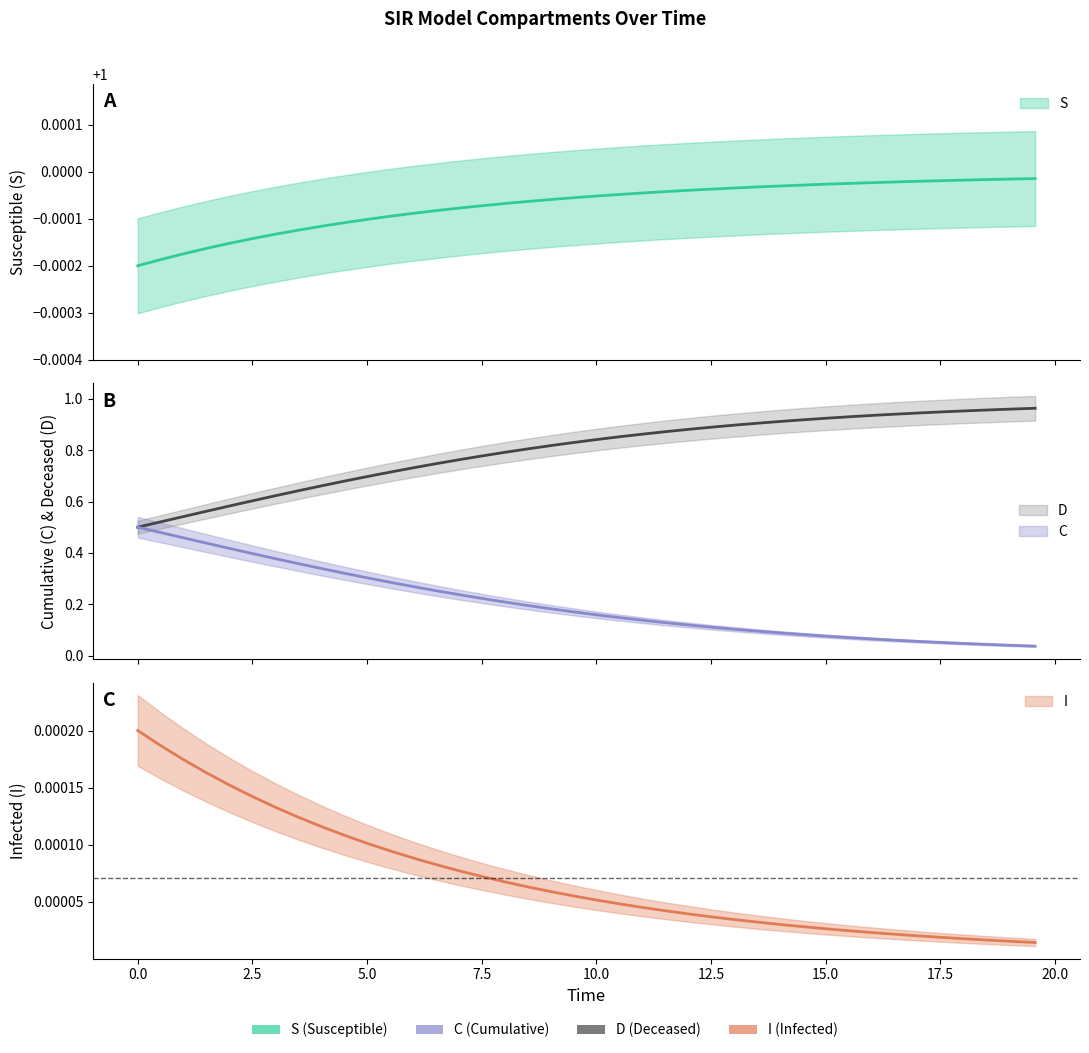

True or false: S and I cross at least once.

False